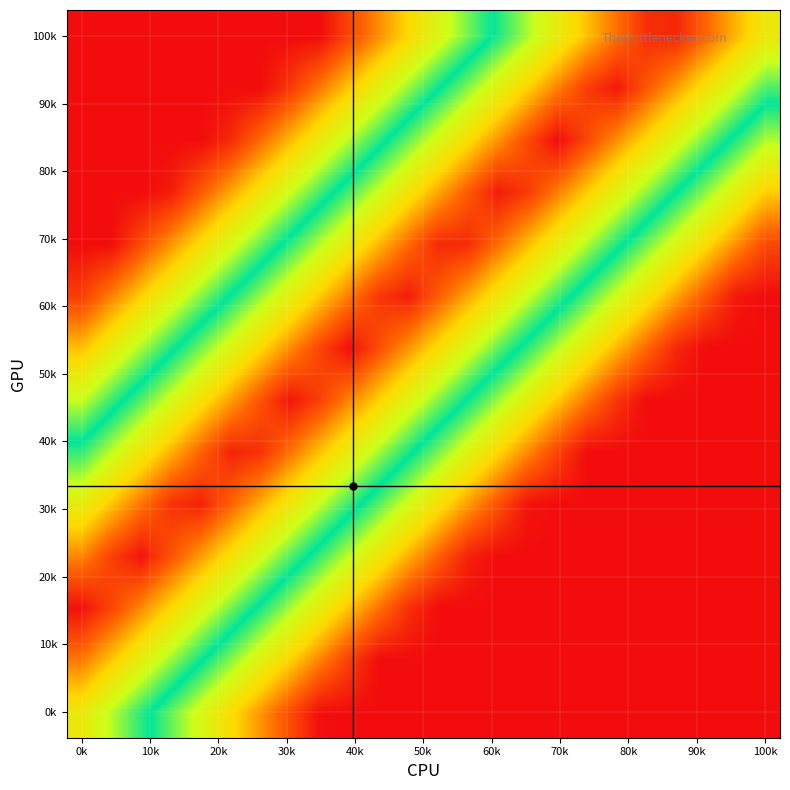

What is the maximum value shown in the chart?

1.0